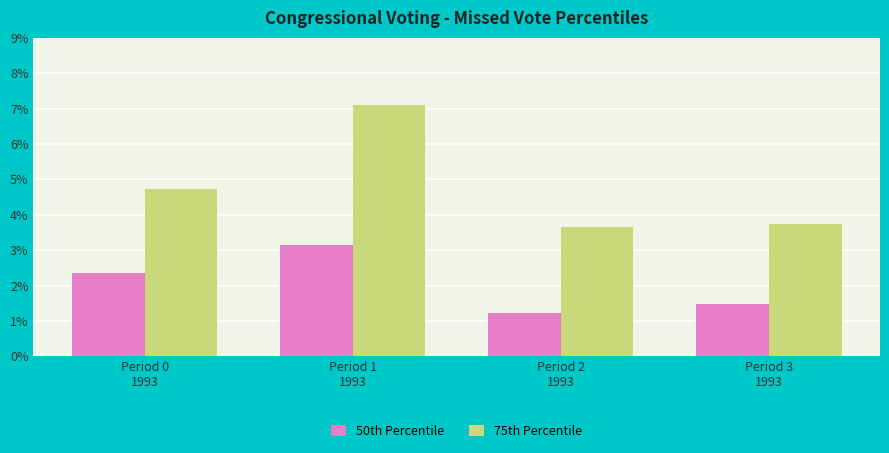

Reading left to right, transcribe all the data shown in this chart.

50th Percentile: Period 0
1993=2.4	Period 1
1993=3.2	Period 2
1993=1.2	Period 3
1993=1.5
75th Percentile: Period 0
1993=4.7	Period 1
1993=7.1	Period 2
1993=3.7	Period 3
1993=3.7